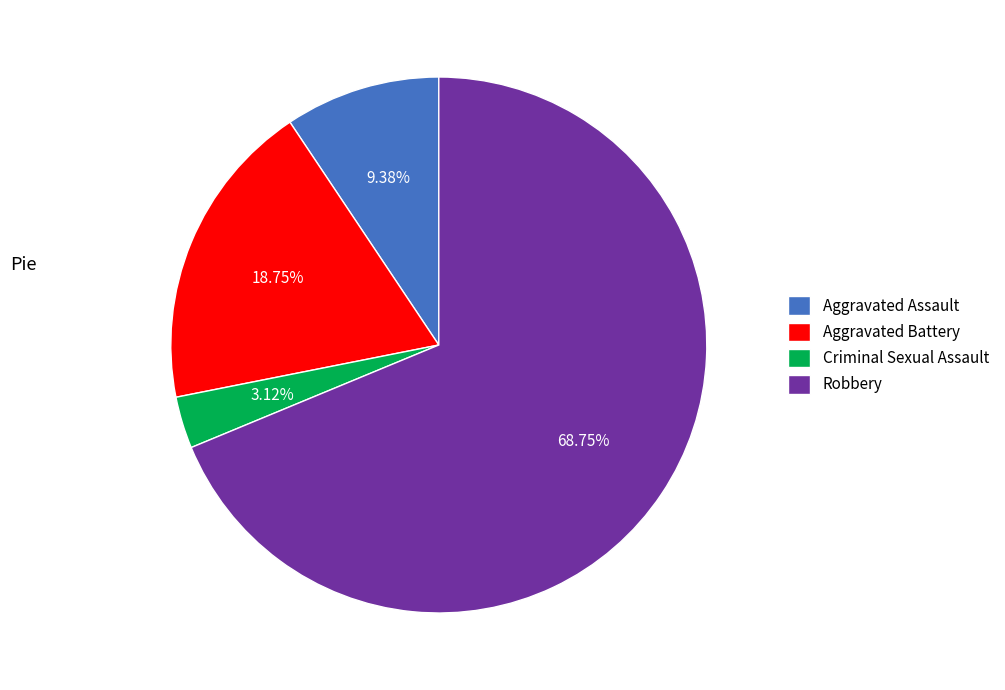

Is it true that Criminal Sexual Assault is 11% of the pie?

False